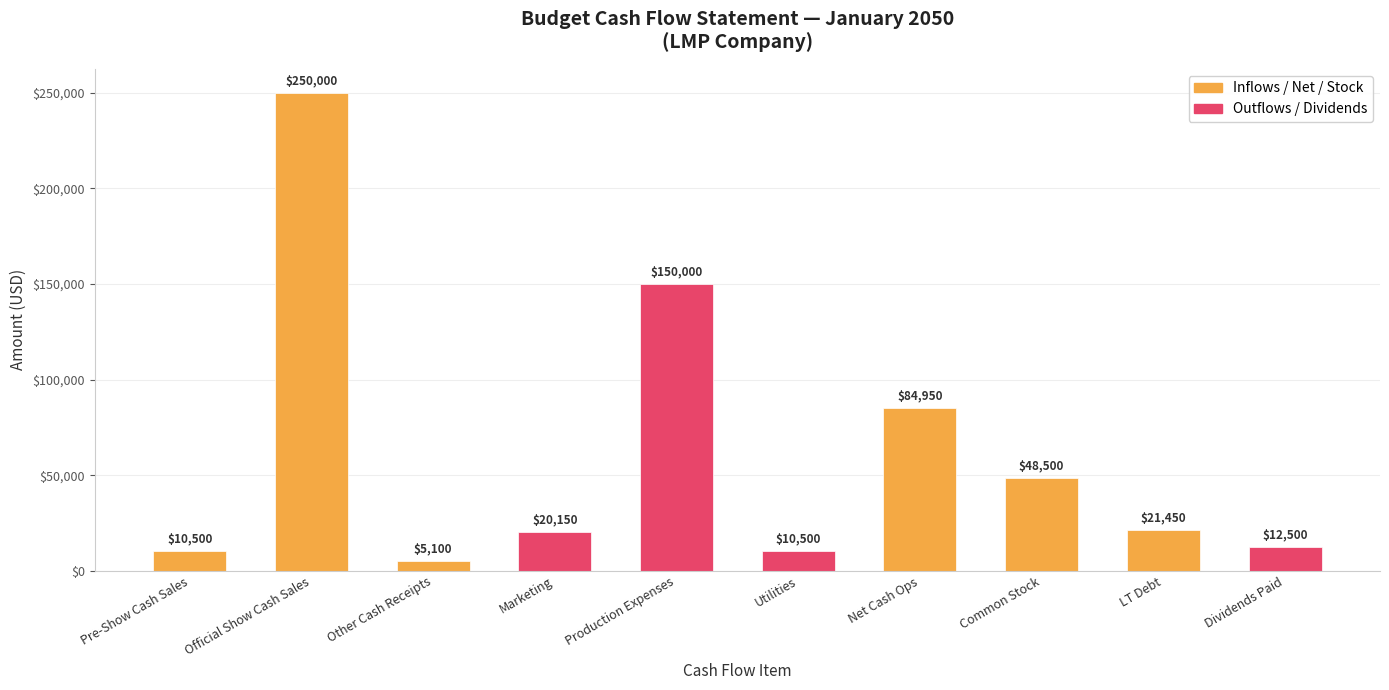

How many series are shown in this chart?

2